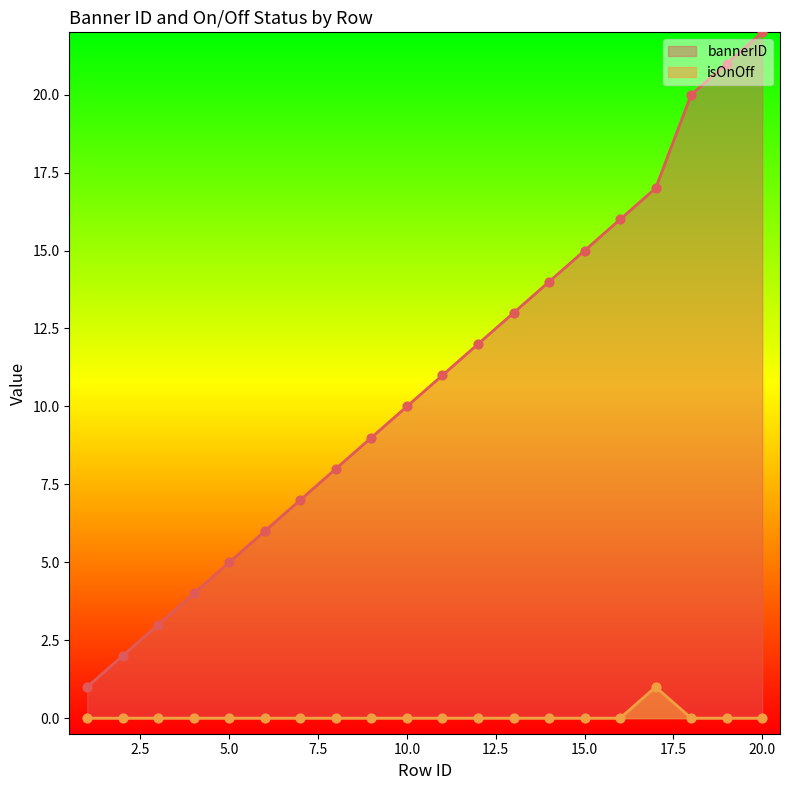

Which series has the largest total across all categories?

bannerID